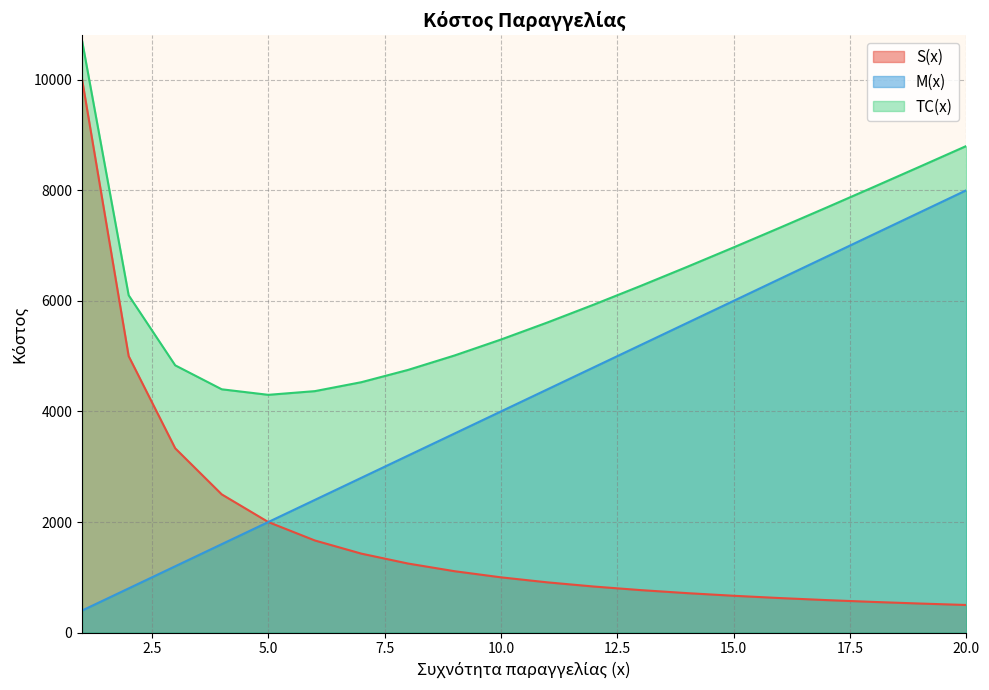

True or false: M(x) and S(x) cross at least once.

False